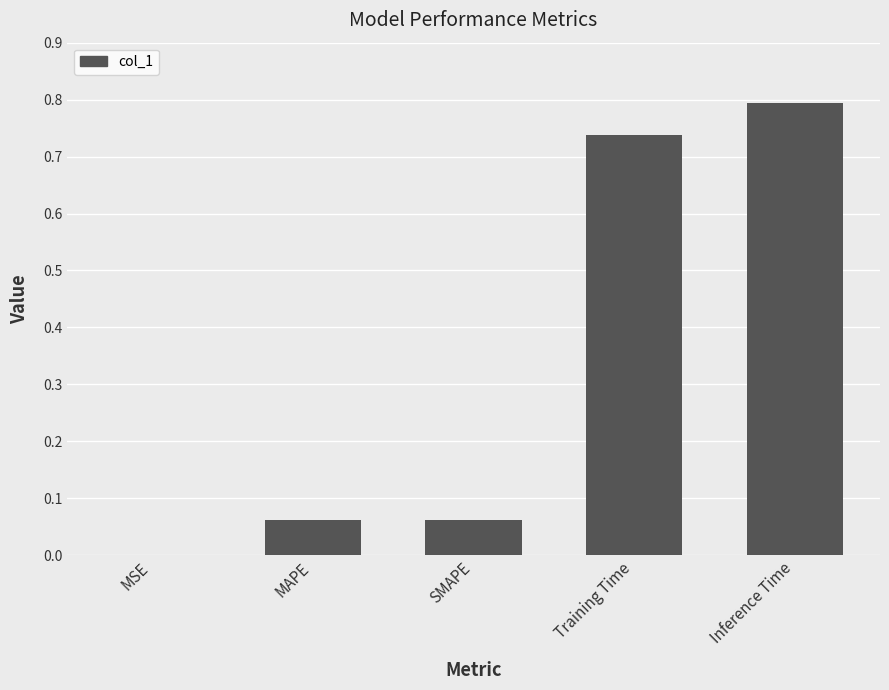

Are the bars grouped side by side (vs. stacked)?

No